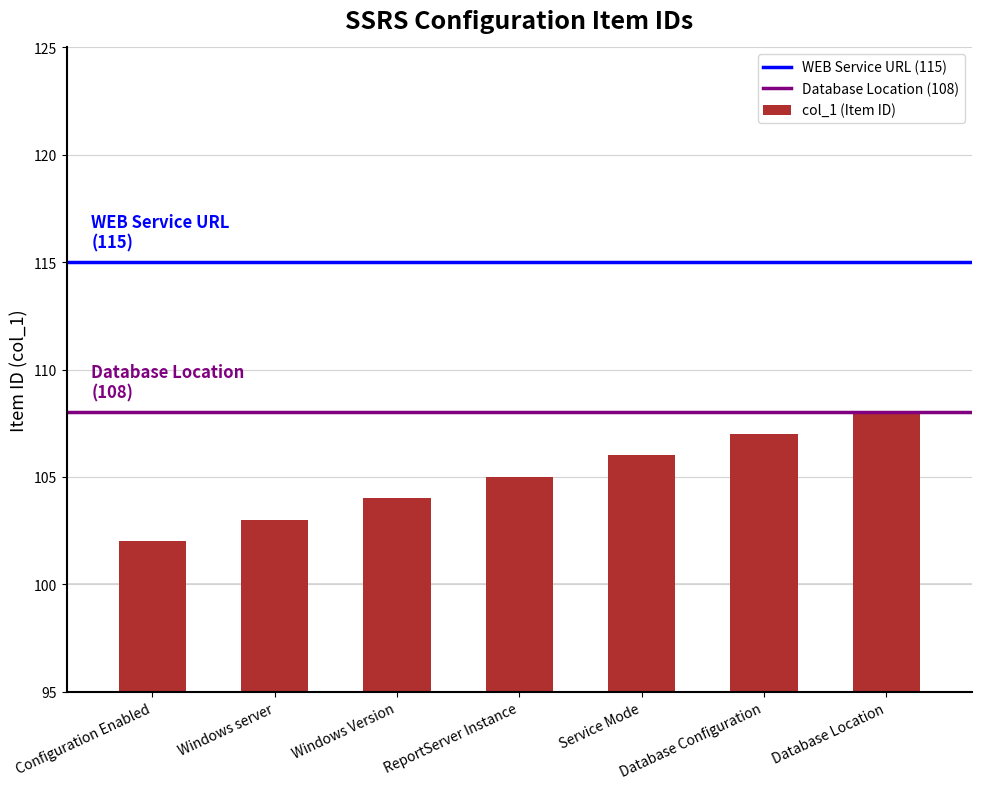

What is the sum of all values?

735